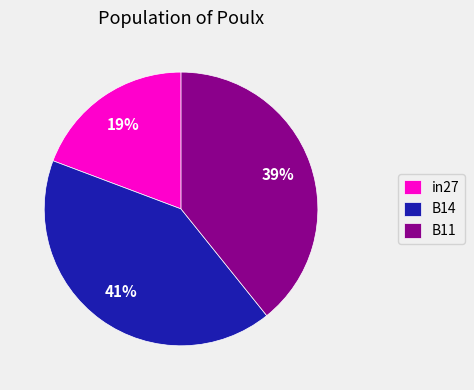

To the nearest percent, what is the average slice percentage?

33%